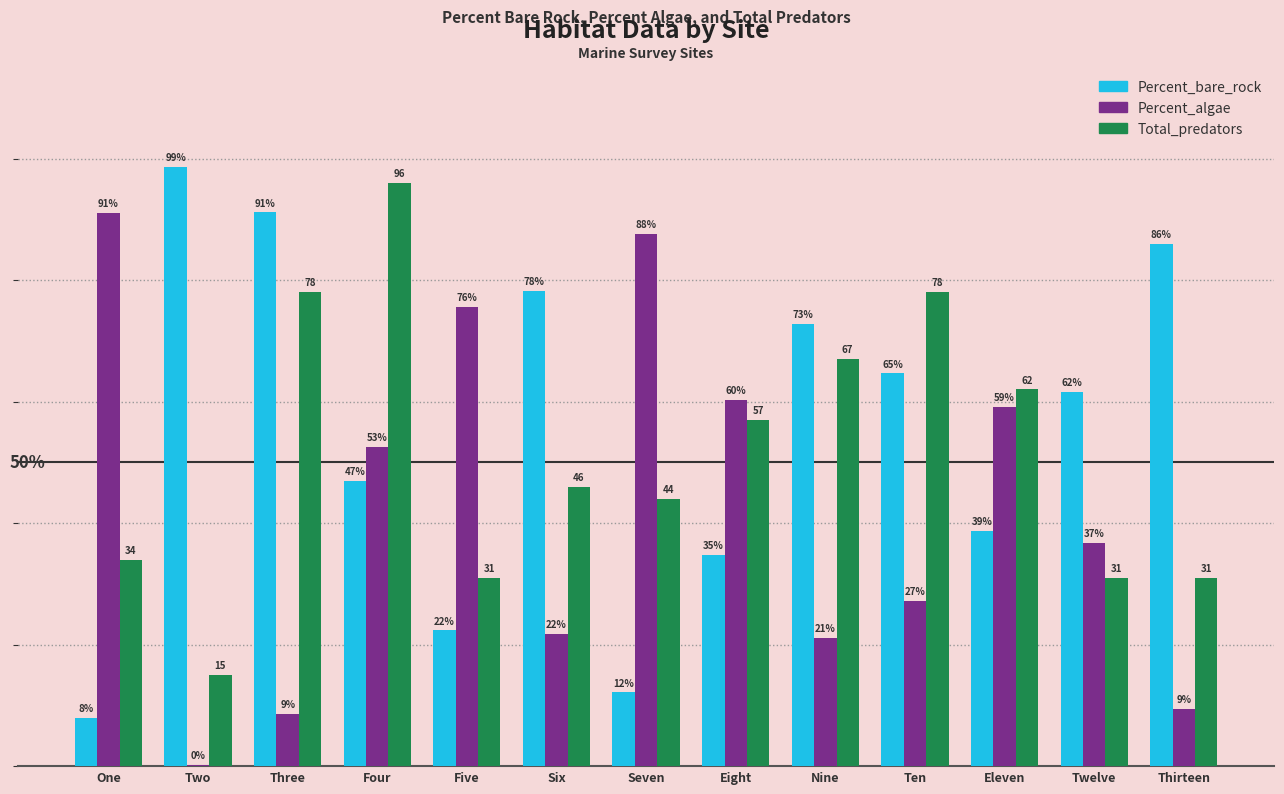

Which series changed the most between Two and Eight?

Percent_bare_rock